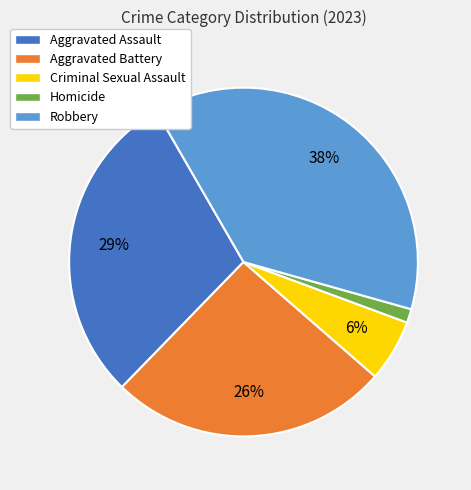

To the nearest percent, what is the average slice percentage?

20%